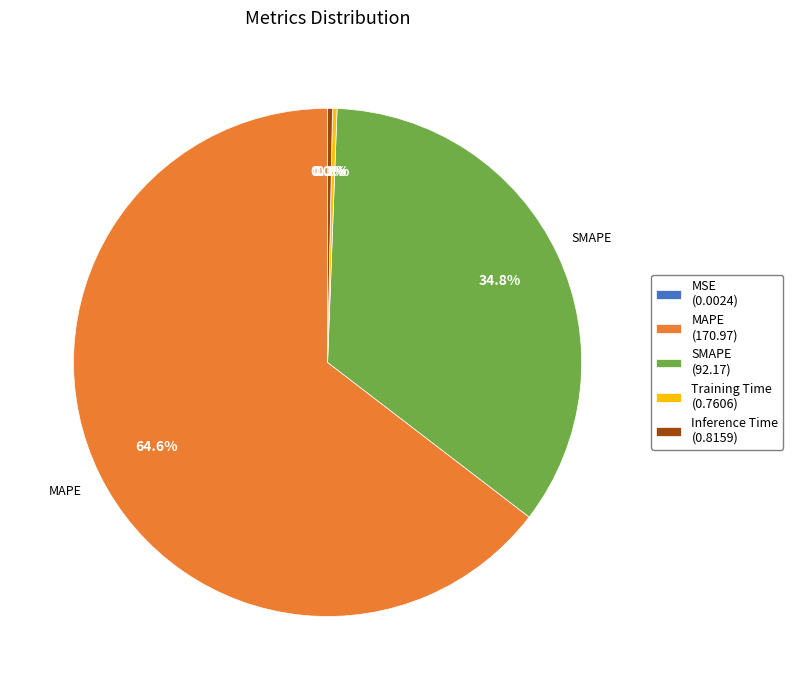

Between Inference Time (0.8159) and MAPE (170.97), which is larger?

MAPE (170.97)